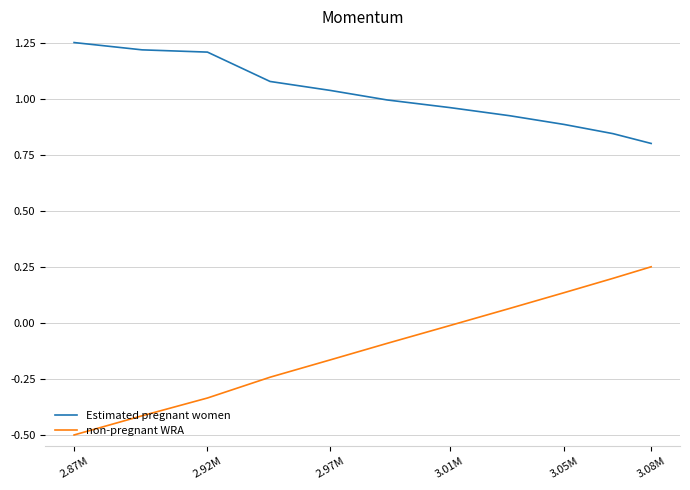

Which series has the widest spread of values?

non-pregnant WRA